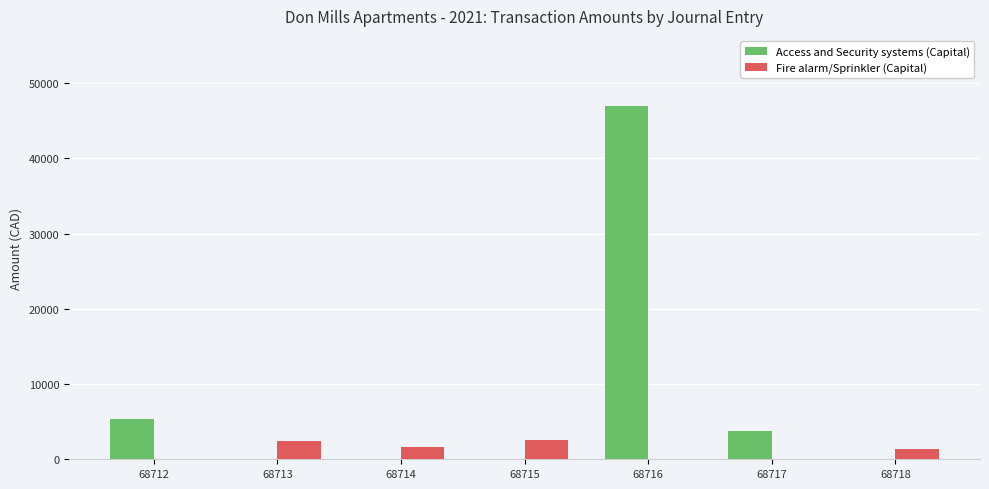

True or false: Access and Security systems (Capital) has a value of 0.0 at 68715.

True